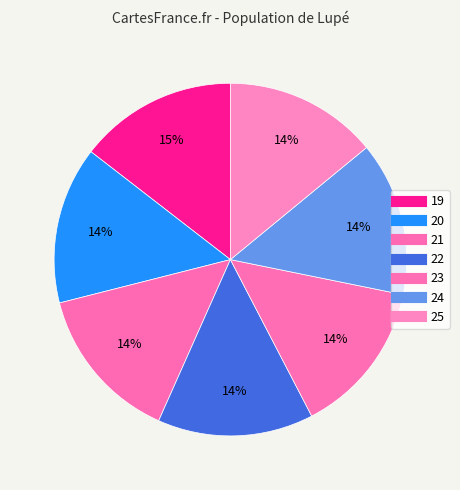

Which has a higher value, 24 or 22?

22